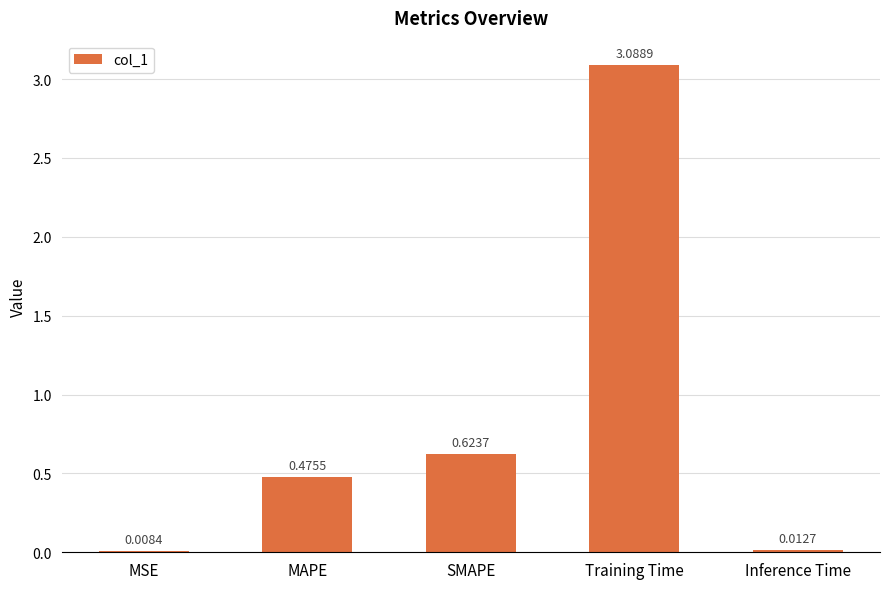

At which category does the chart reach its peak across all series?

Training Time